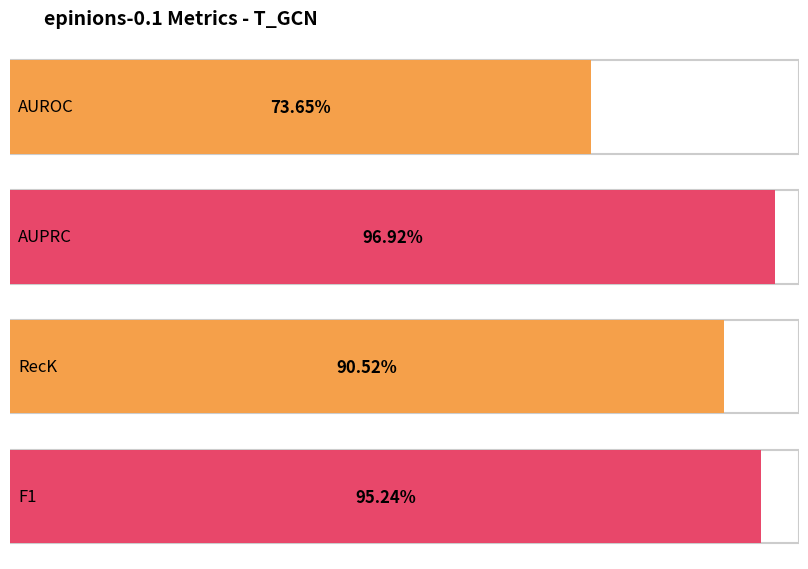

What value does the data have at AUROC?

0.7